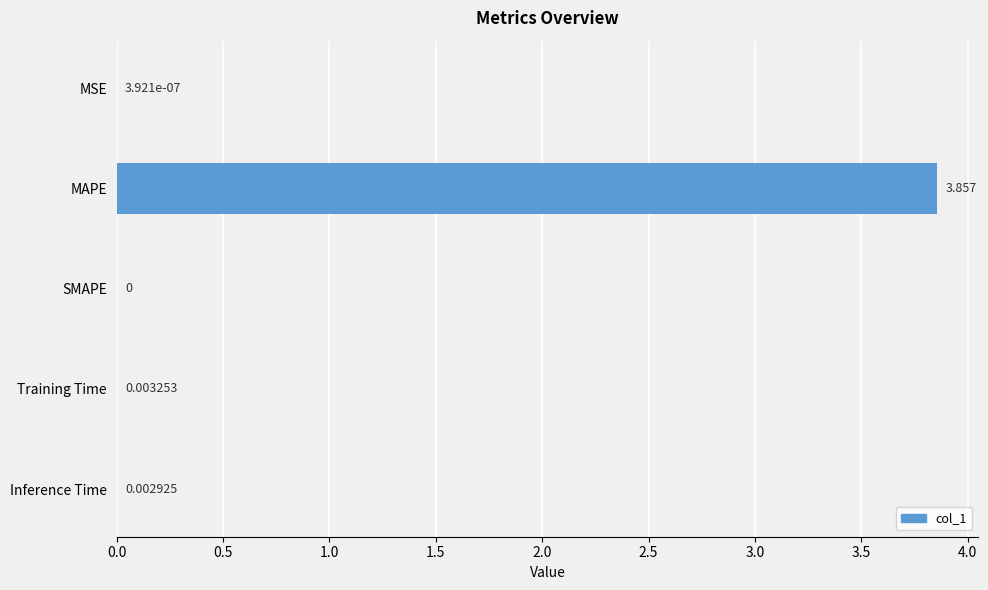

Which label corresponds to the largest value in the chart?

MAPE